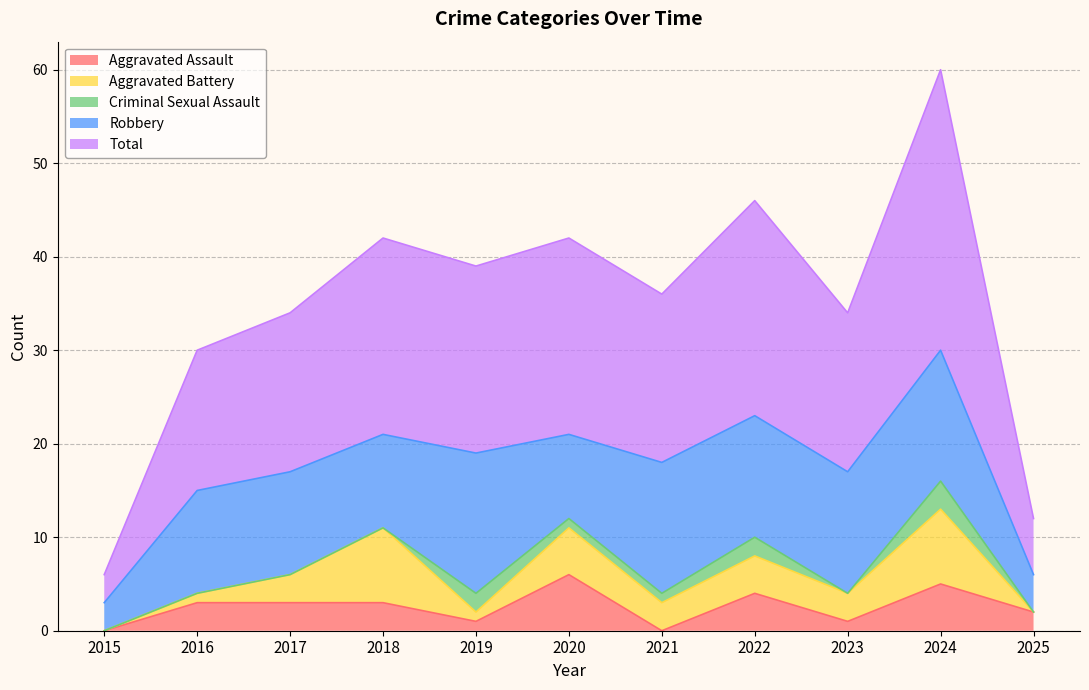

Reading right to left, extract all data points from this chart.

Aggravated Assault: 2025=2	2024=5	2023=1	2022=4	2021=0	2020=6	2019=1	2018=3	2017=3	2016=3	2015=0
Aggravated Battery: 2025=0	2024=8	2023=3	2022=4	2021=3	2020=5	2019=1	2018=8	2017=3	2016=1	2015=0
Criminal Sexual Assault: 2025=0	2024=3	2023=0	2022=2	2021=1	2020=1	2019=2	2018=0	2017=0	2016=0	2015=0
Robbery: 2025=4	2024=14	2023=13	2022=13	2021=14	2020=9	2019=15	2018=10	2017=11	2016=11	2015=3
Total: 2025=6	2024=30	2023=17	2022=23	2021=18	2020=21	2019=20	2018=21	2017=17	2016=15	2015=3